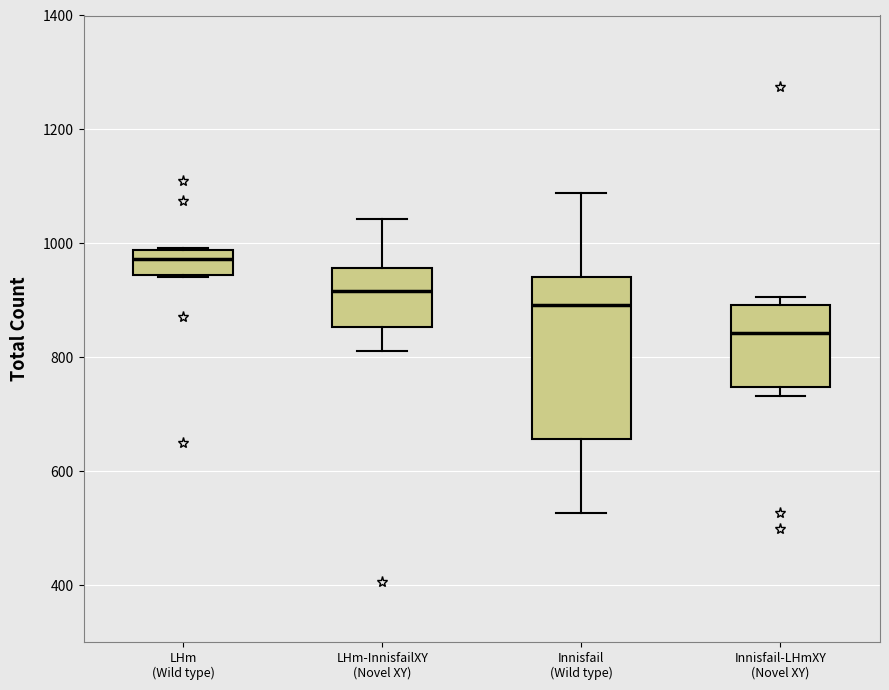

Which box's median line is the lowest?

Innisfail-LHmXY (Novel XY)